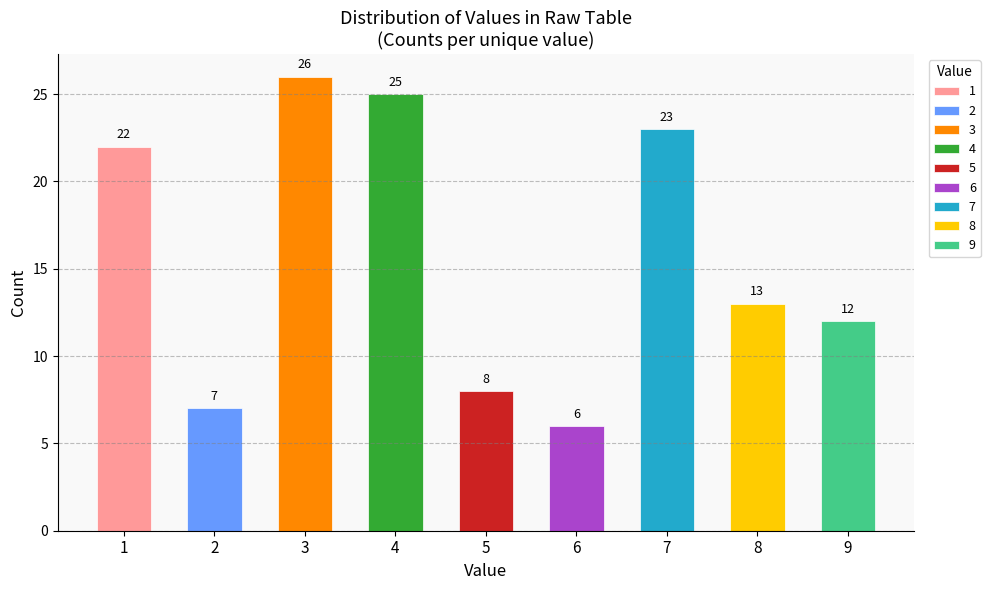

True or false: the data shows 69 at 7.

False